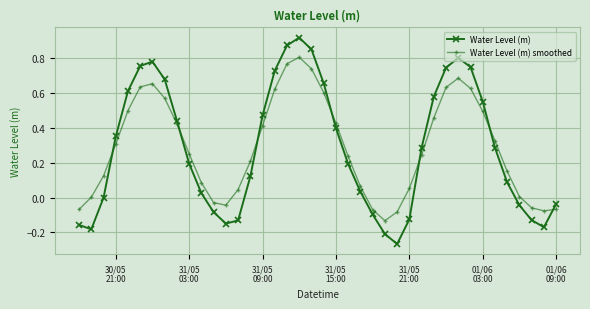

Which series has the largest range (max minus min)?

Water Level (m)